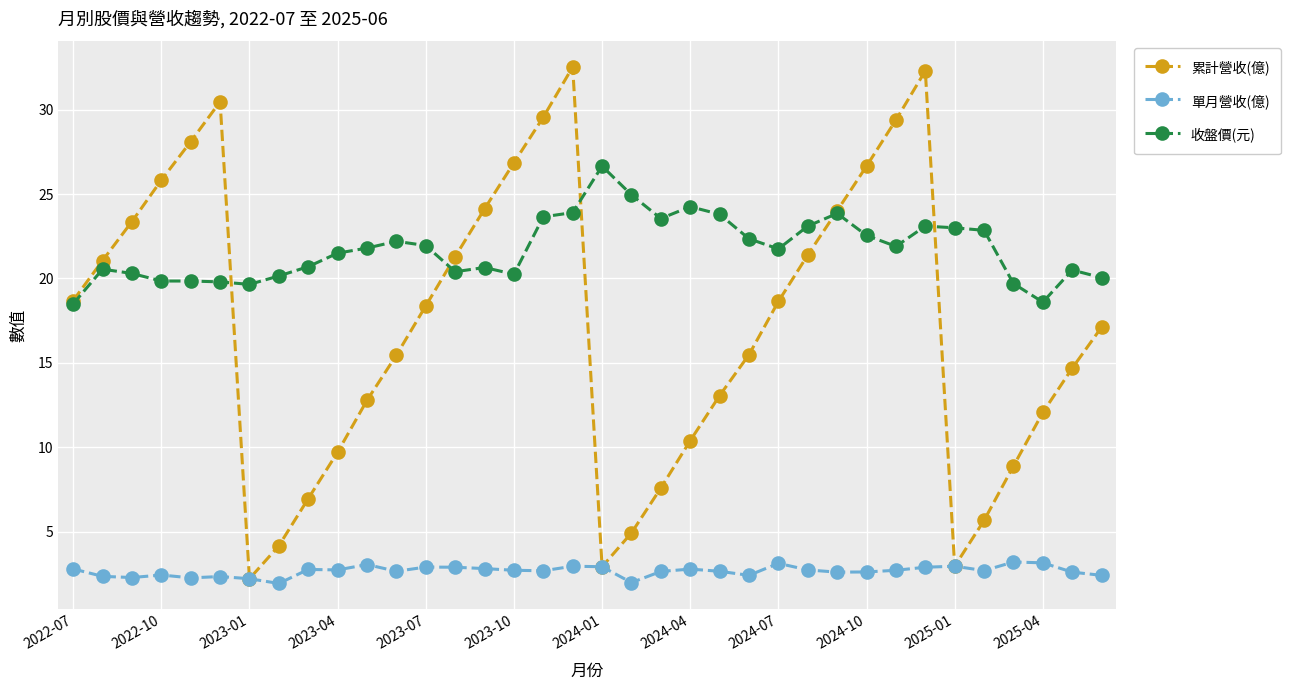

True or false: 收盤價(元) has more than 1 points higher than both neighbors.

True